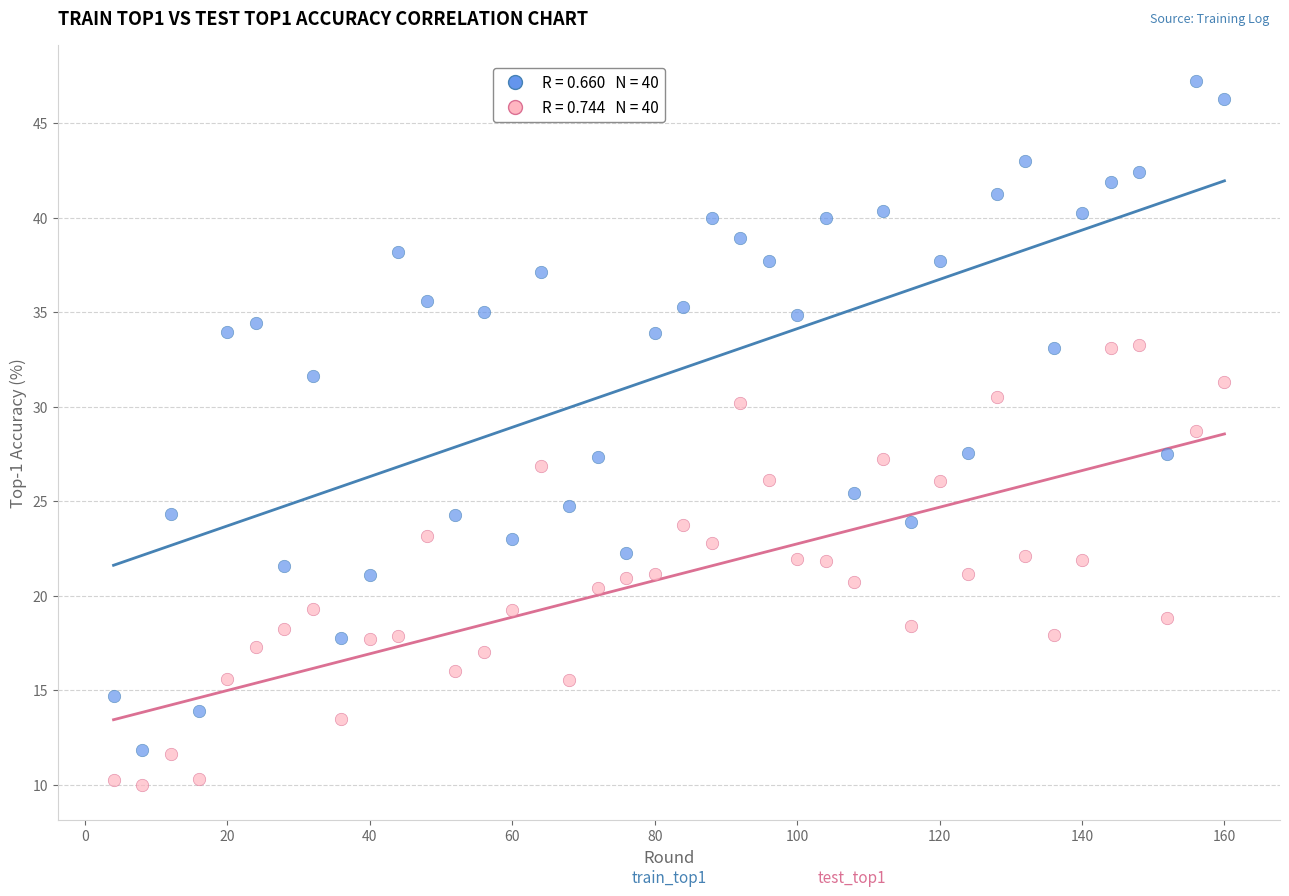

Across all data points, what is the range of Y values (max minus min)?

37.3